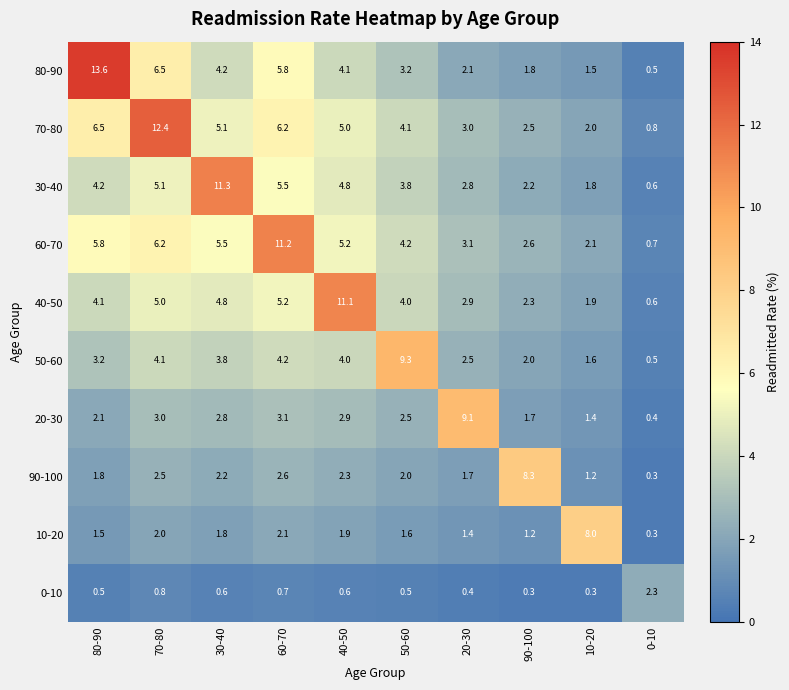

What is the minimum value shown in the chart?

0.3